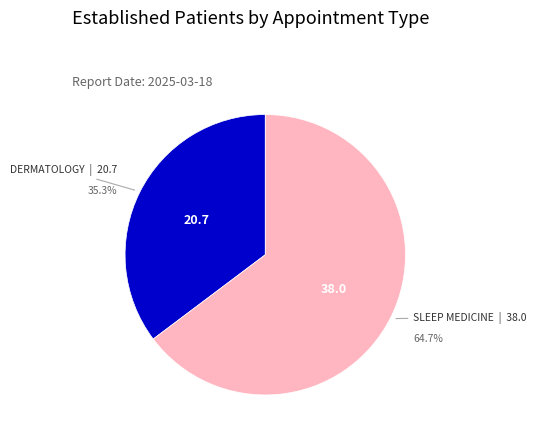

Is there a majority slice in this chart?

Yes